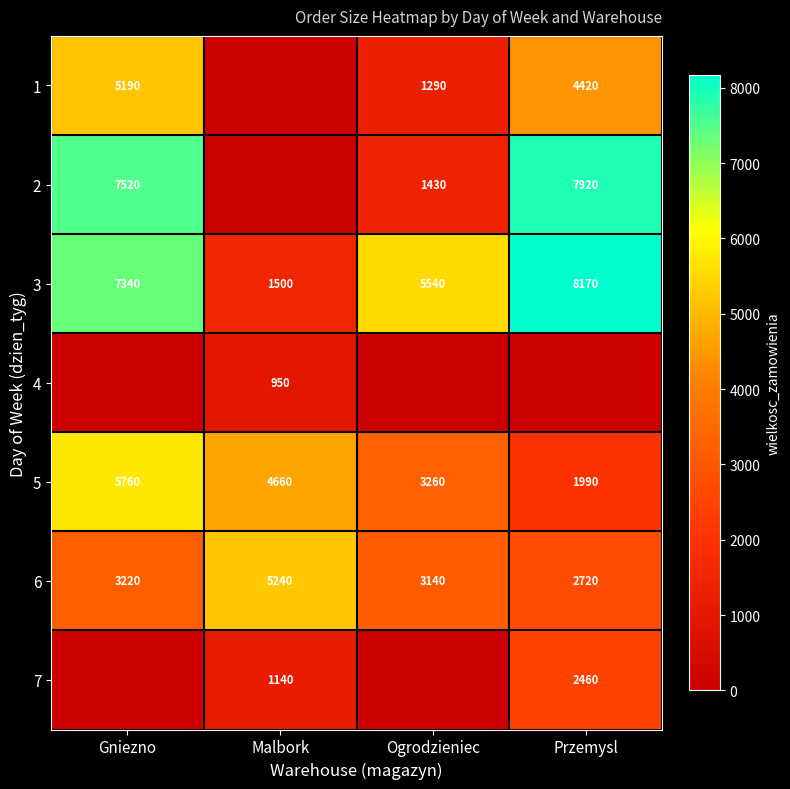

The value of 6 at Przemysl is 2720. True or false?

True